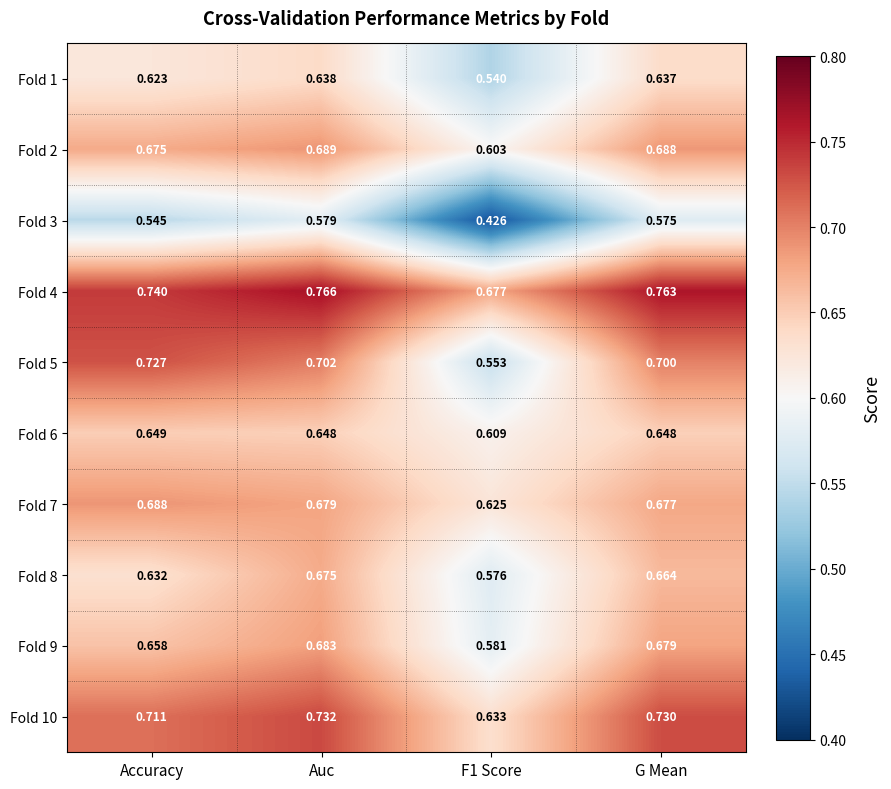

What is the total value across all series at G Mean?

6.8